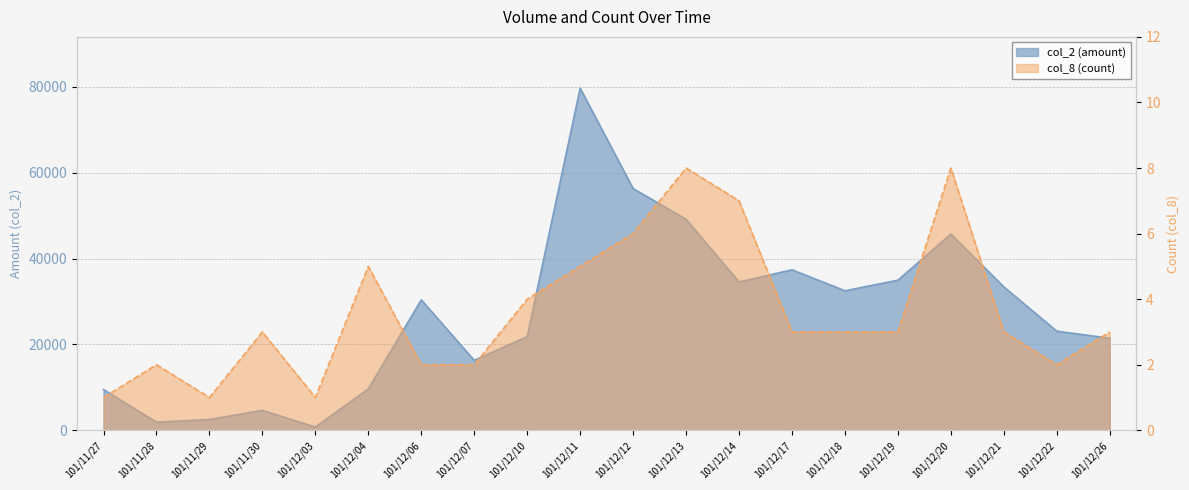

Which series has the largest range (max minus min)?

col_2 (amount)